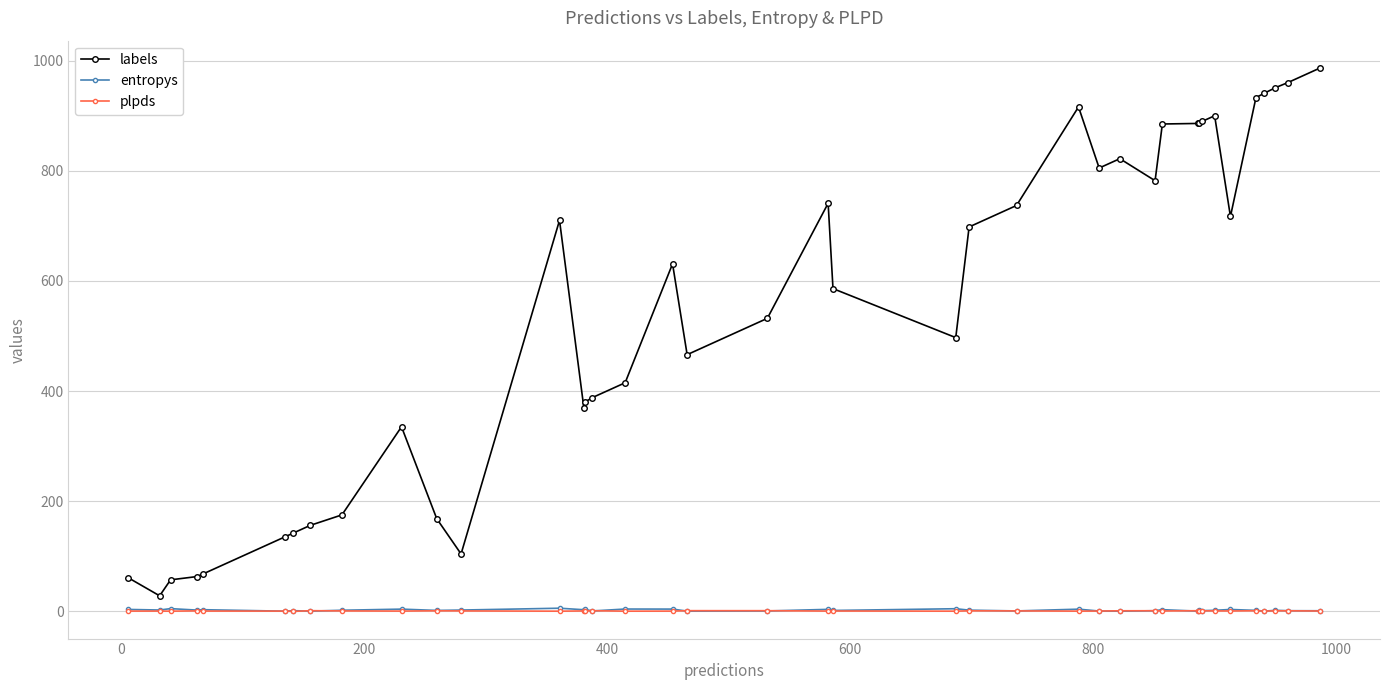

Which series has the widest spread of values?

labels